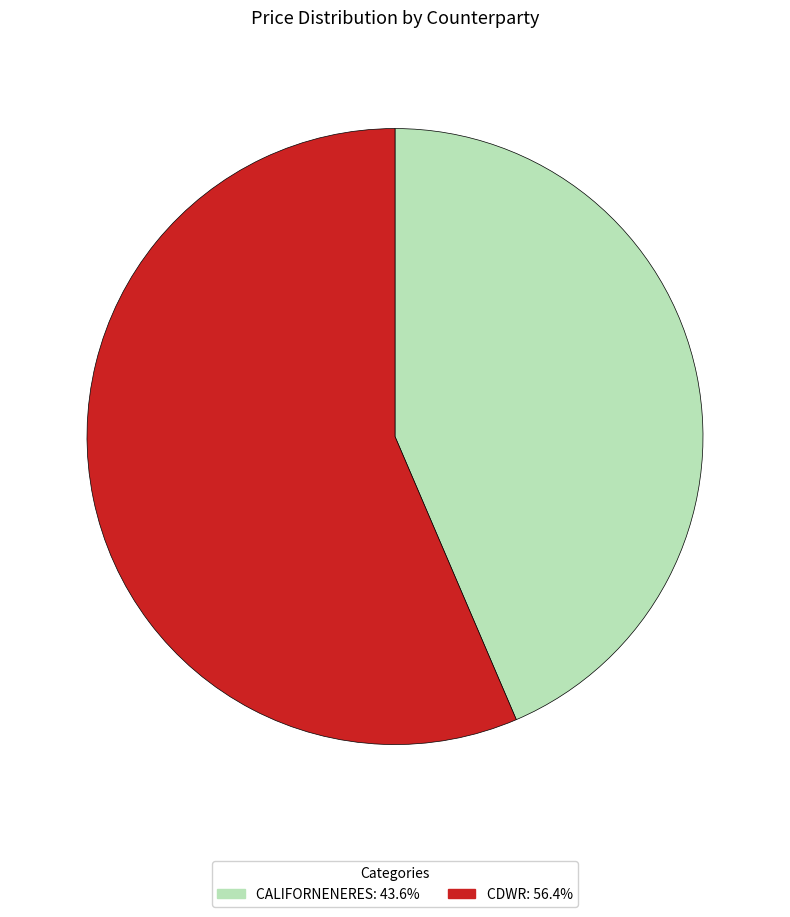

Do CALIFORNENERES: 43.6% and CDWR: 56.4% together represent more than half of the pie?

Yes